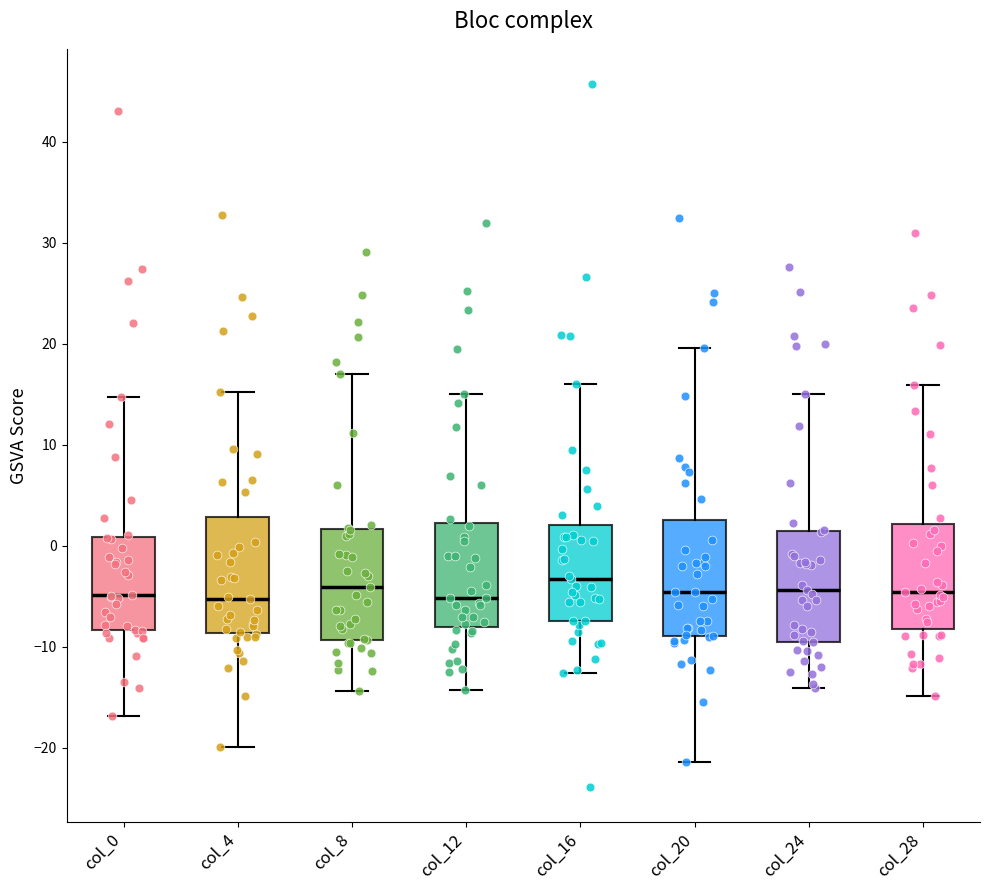

Where is the upper edge of the box for col_24 on the y-axis? The values are not printed on the chart, so give them approximately, as read against the axis.

1